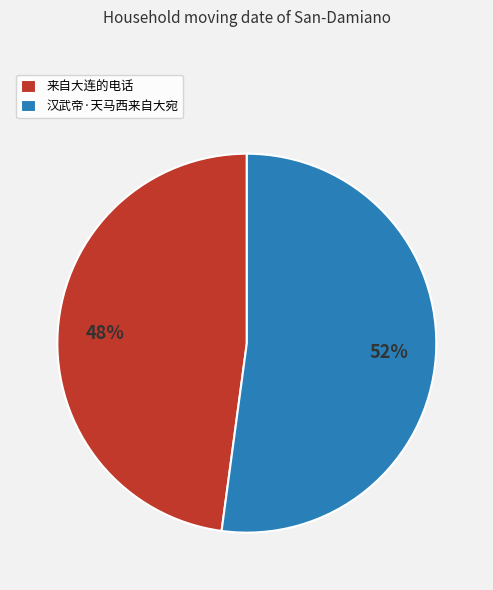

To the nearest percent, what percentage of the pie is 汉武帝·天马西来自大宛?

52%